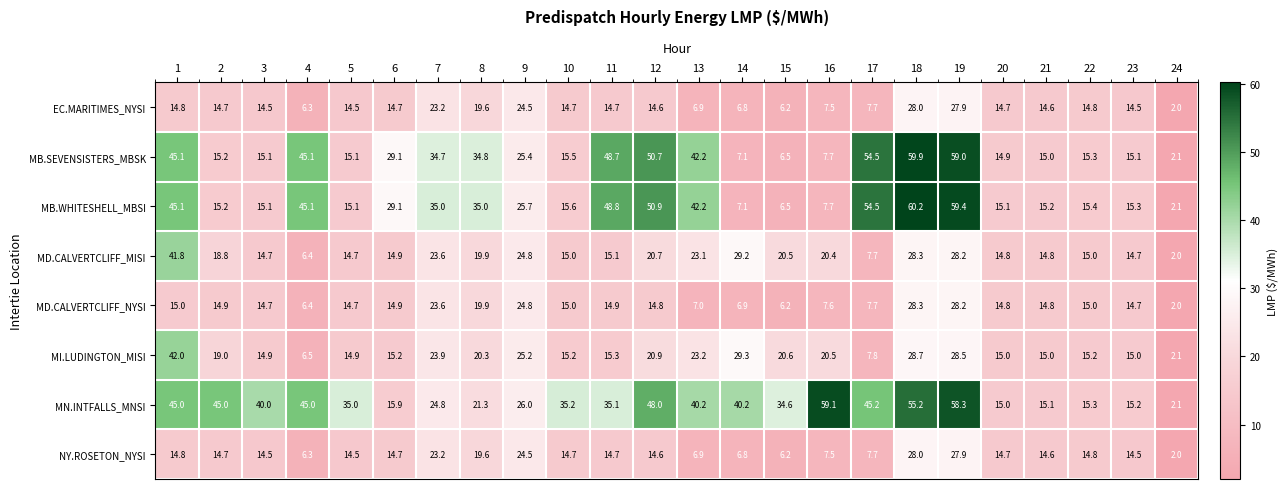

The MI.LUDINGTON_MISI series shows 37.0 at 12. True or false?

False